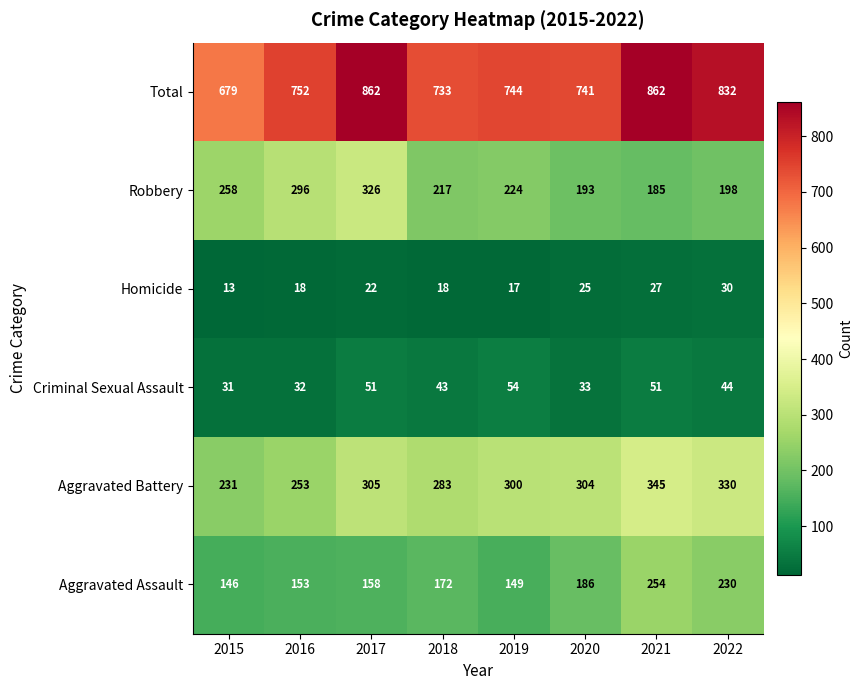

What is the maximum value for Robbery?

326